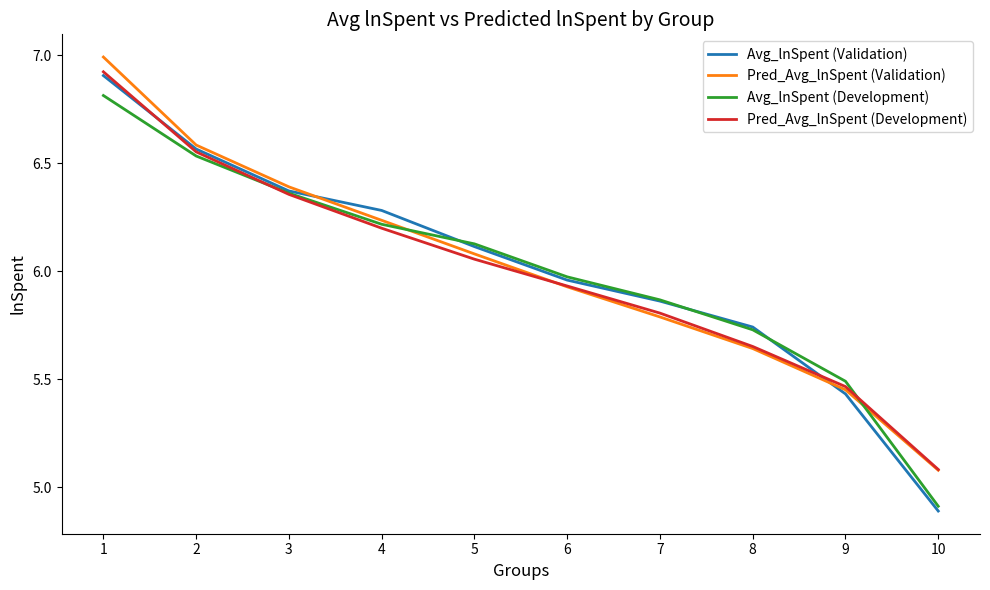

Is it true that Pred_Avg_lnSpent (Development) equals 6.4 at 3?

True